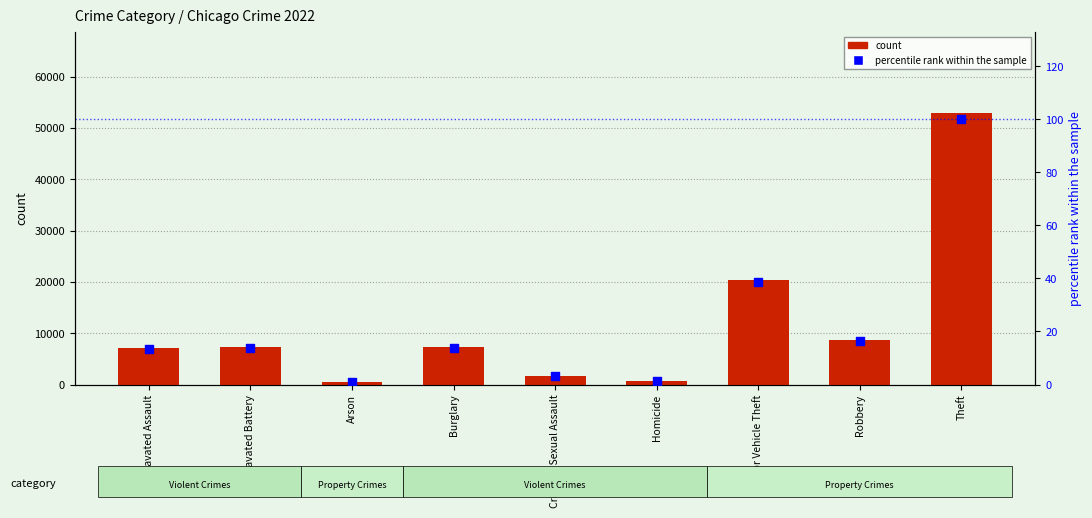

What are all the series names shown in the legend?

count, percentile rank within the sample